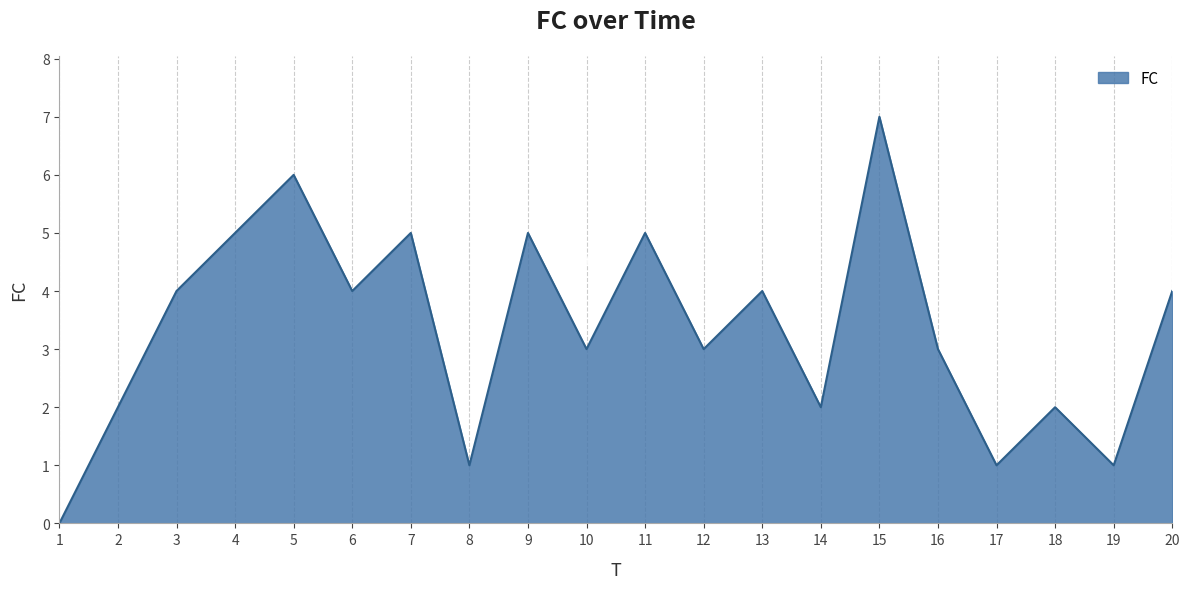

What is the difference between the maximum and minimum values?

7